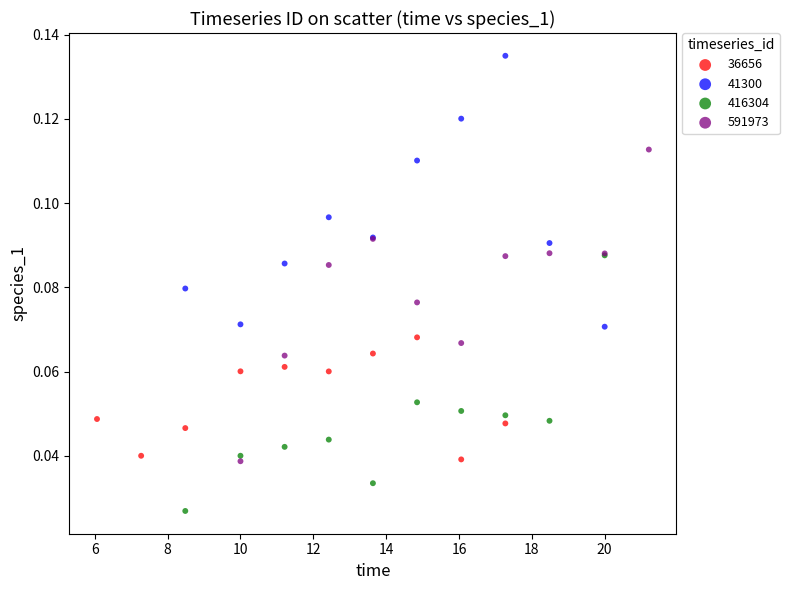

Which series has the largest Y range (max minus min)?

591973